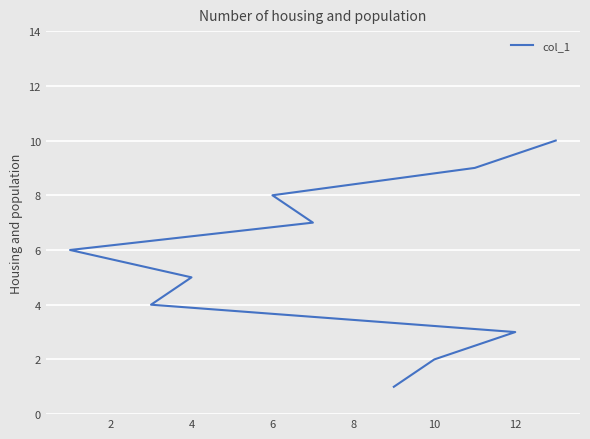

What is the difference between the second highest and second lowest values?

7